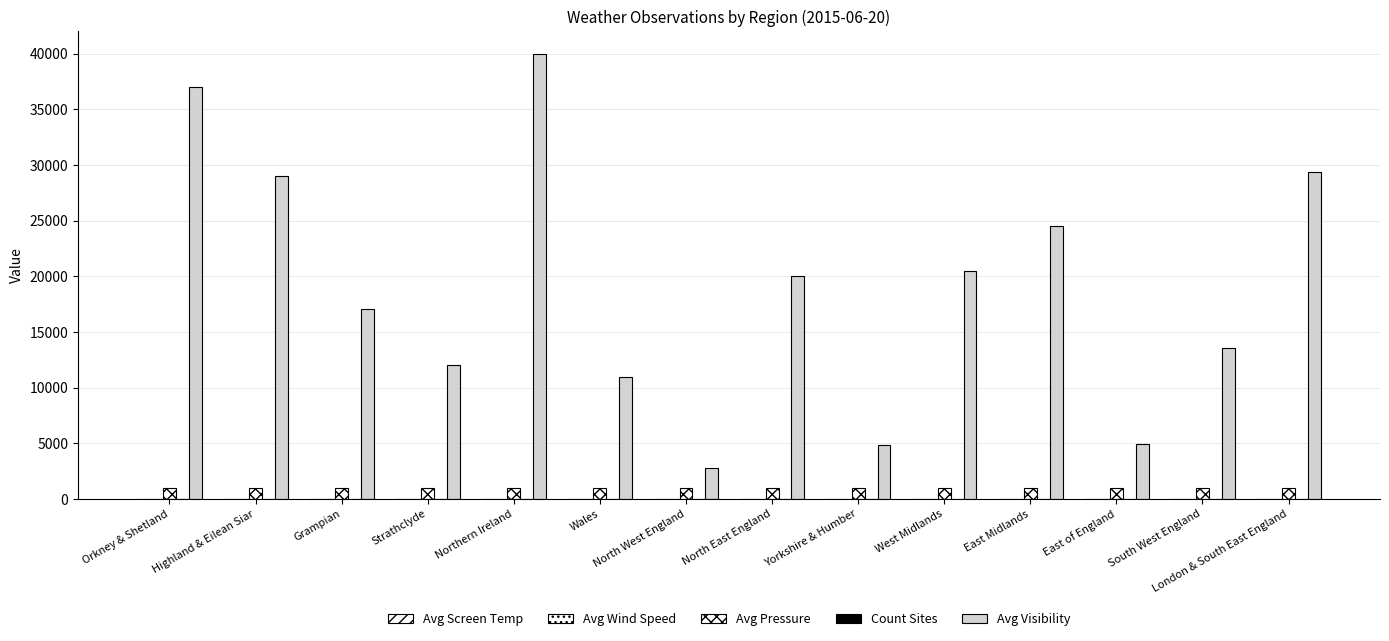

Are the bars horizontal?

No